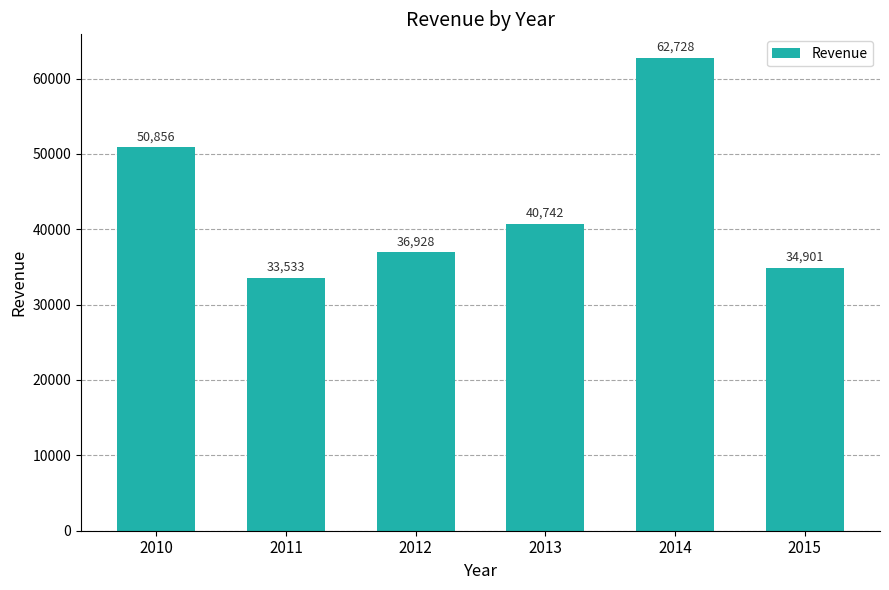

How many categories are shown in the chart?

6